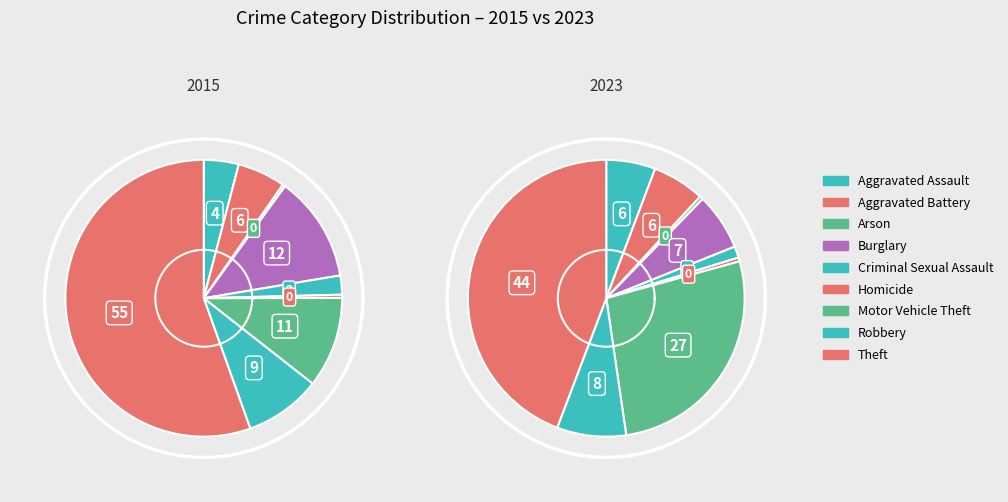

How many slices are in this pie chart?

9